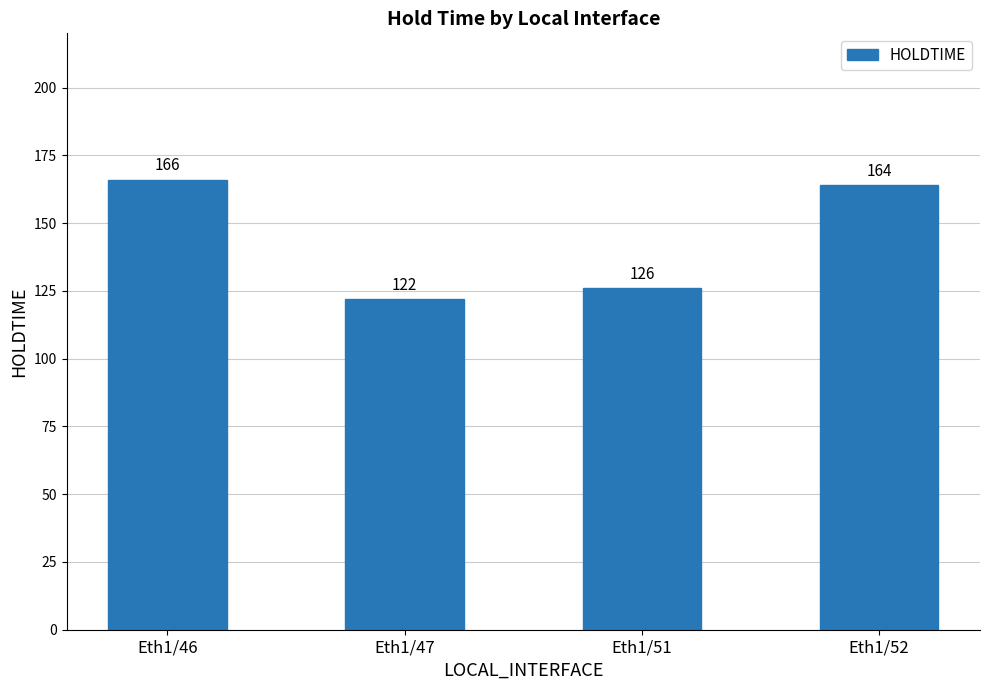

Does the chart contain any negative values?

No